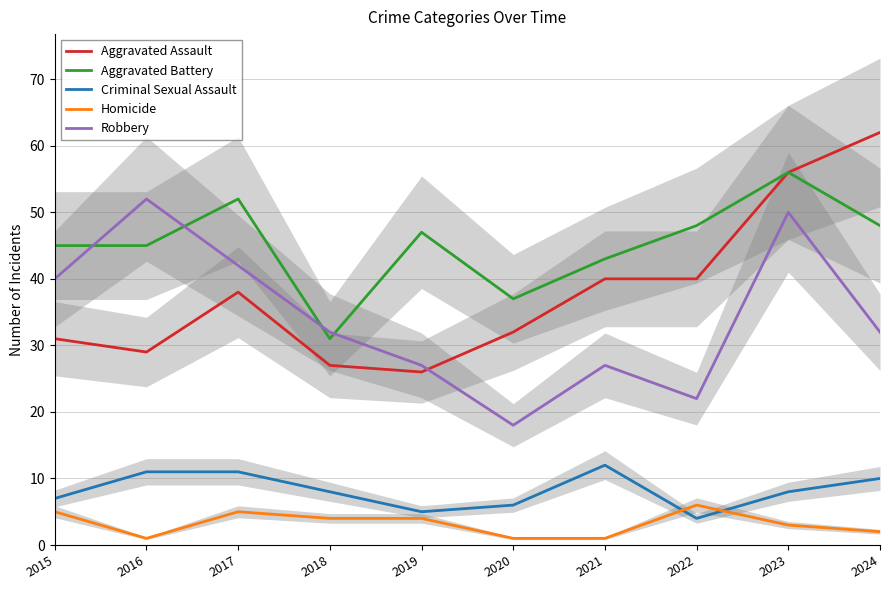

True or false: Homicide and Aggravated Battery intersect in this chart.

False